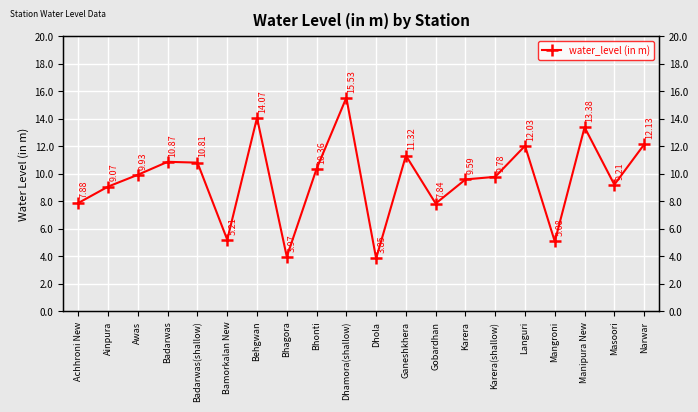

How many interior local peaks (higher than both neighbors) does the data have?

6